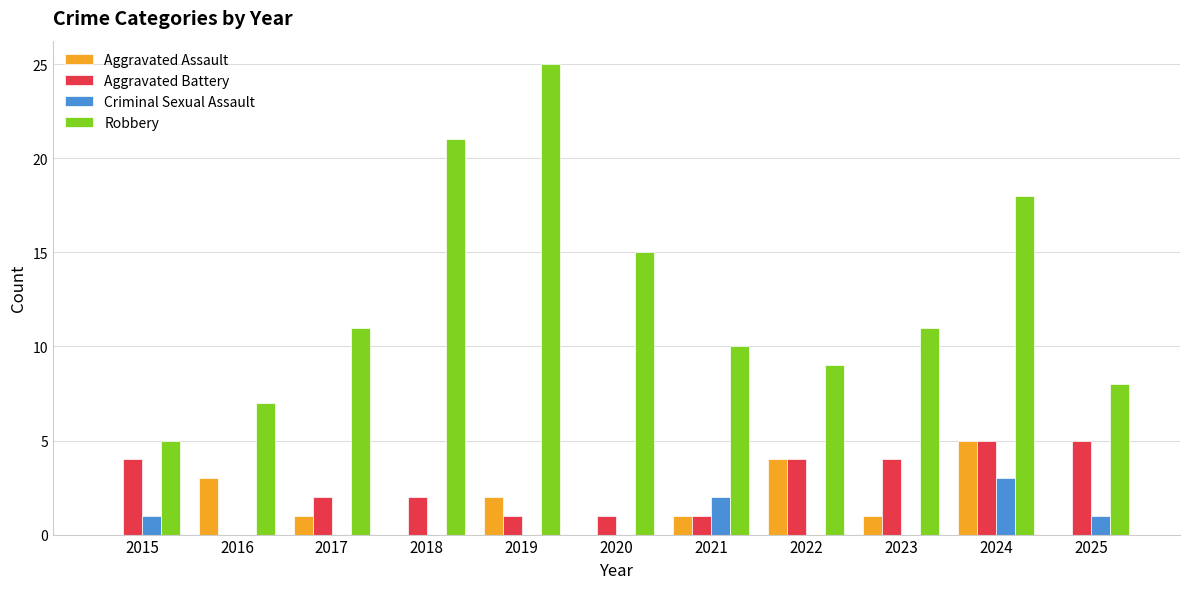

Is the value of Aggravated Assault at 2015 greater than the value of Aggravated Battery at 2021?

No